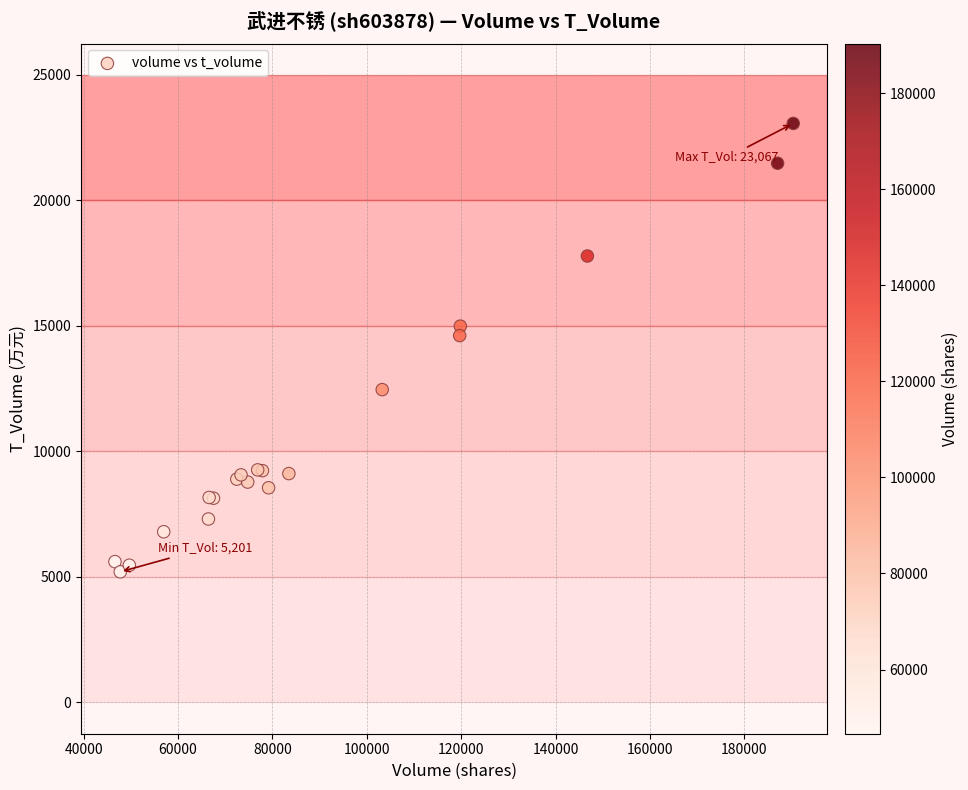

What Y value in the scatter plot is closest to 14134?

14613